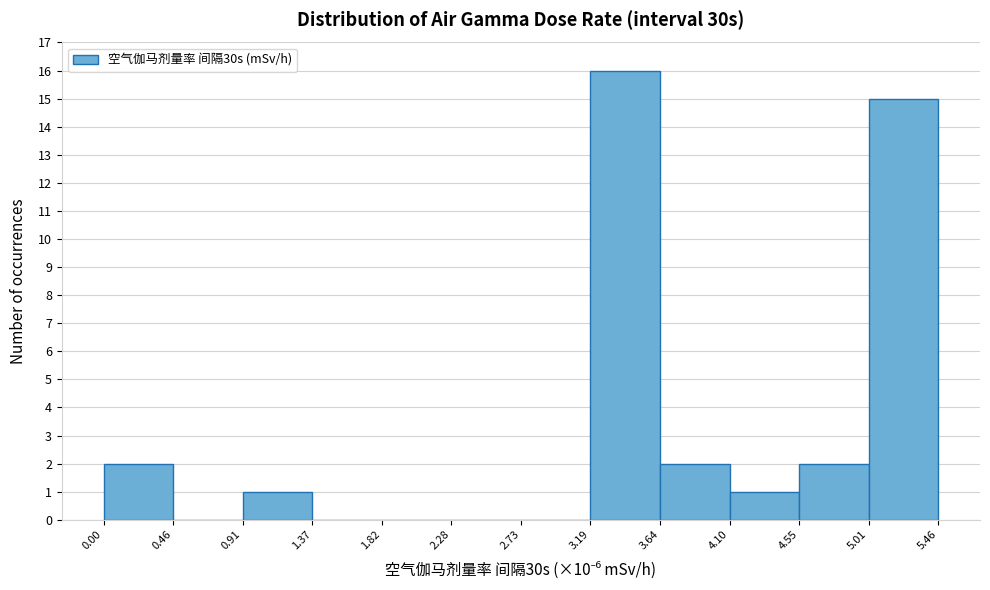

How tall is the bar that spans 3.64 to 4.10 on the x-axis? The values are not printed on the chart, so give them approximately, as read against the axis.

2